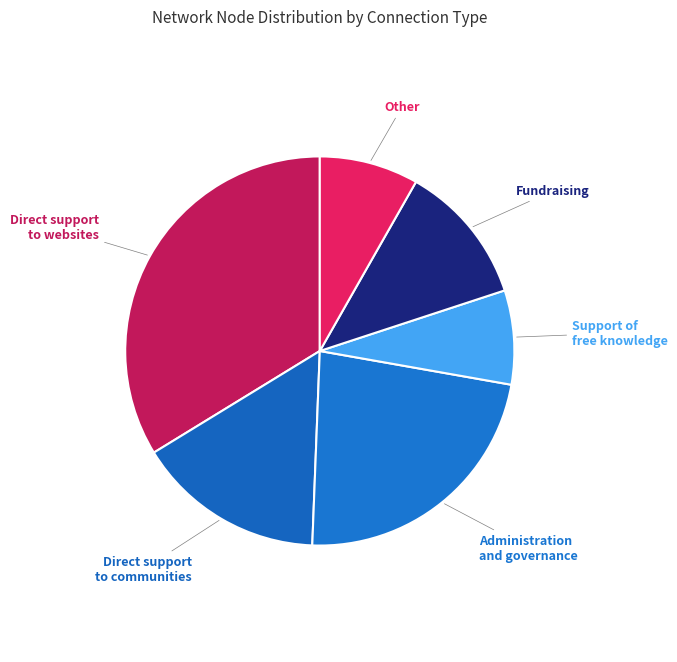

Is there a majority slice in this chart?

No